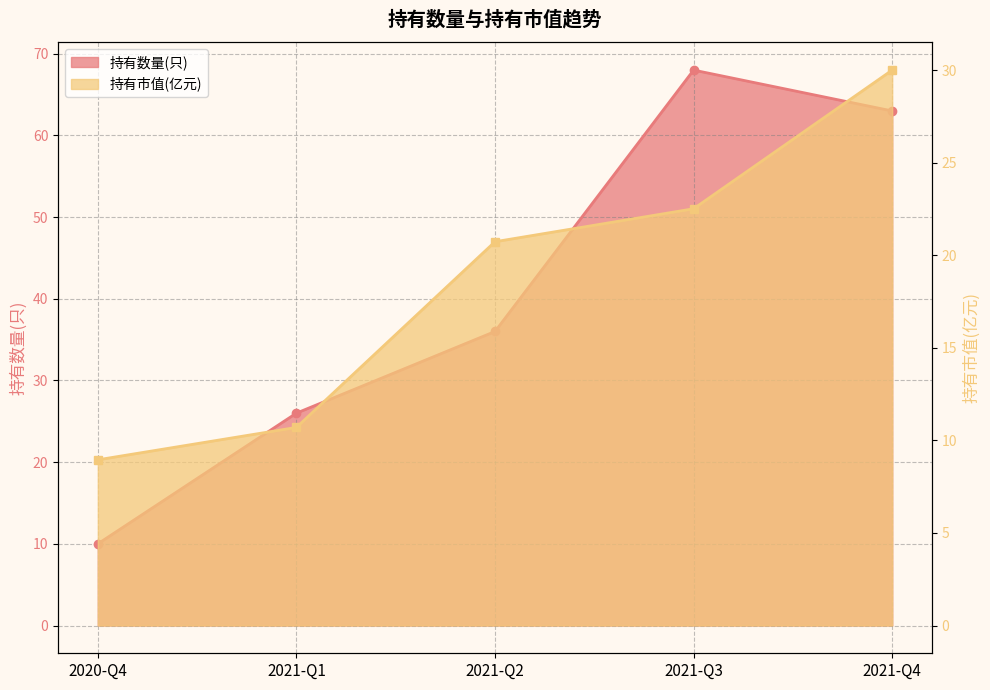

Count the number of data series in this chart.

2